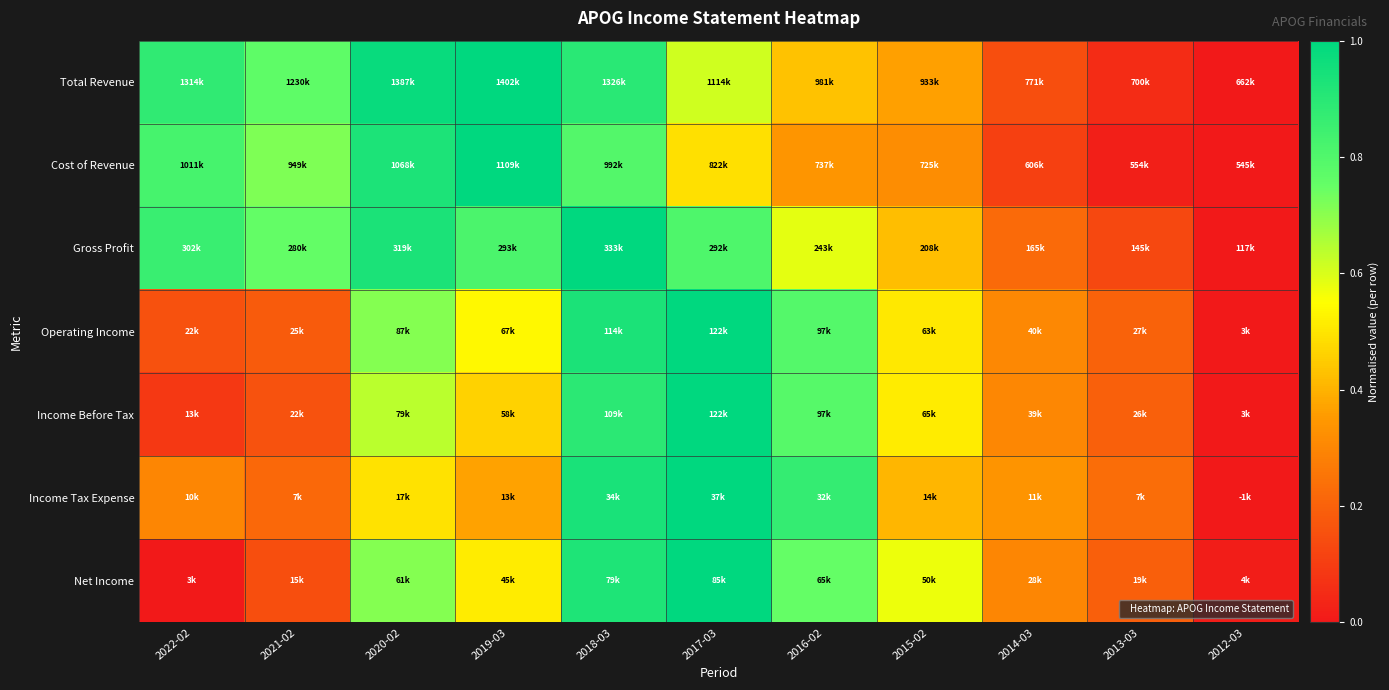

At how many categories does at least one series exceed 0?

11